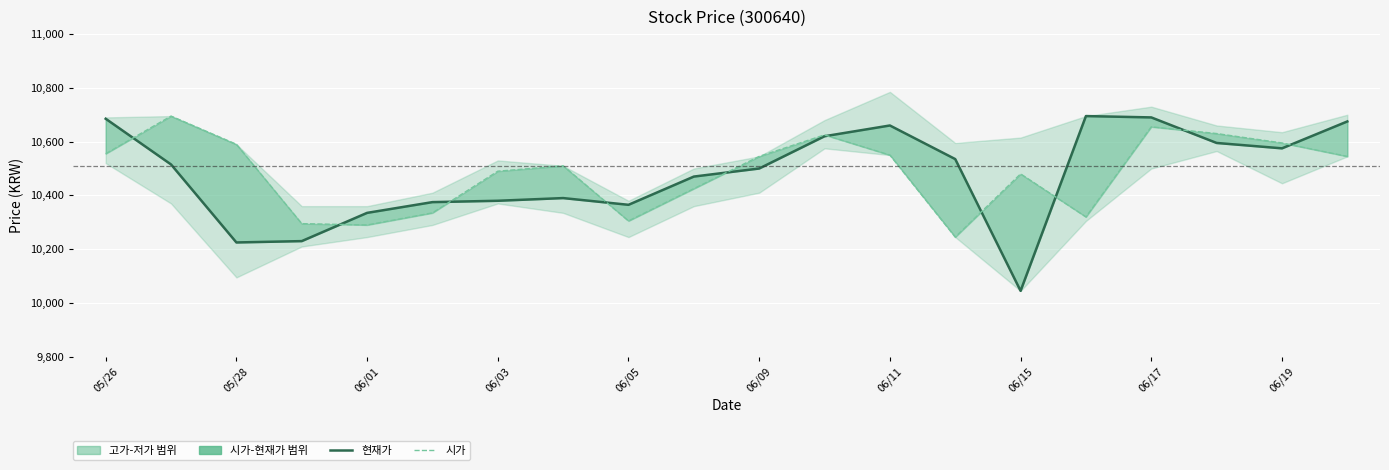

How many lines are shown in the chart?

2